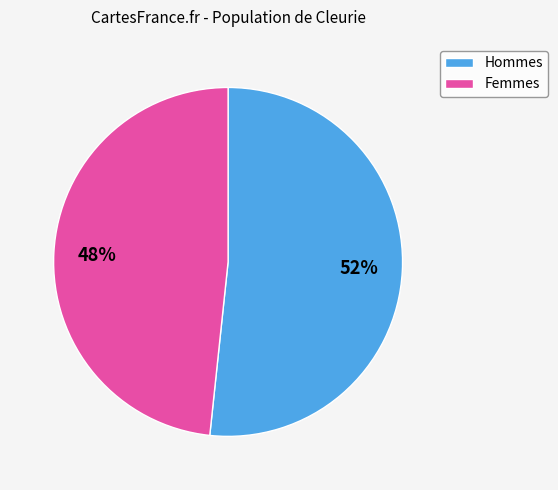

Which has a higher value, Hommes or Femmes?

Hommes